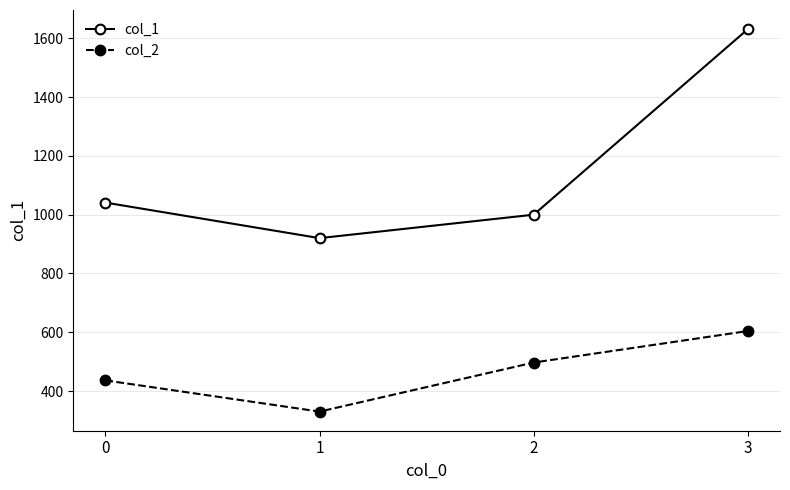

Reading left to right, extract all data points from this chart.

col_1: 1040.9	920.0	999.8	1630.9
col_2: 436.2	330.0	496.9	604.1